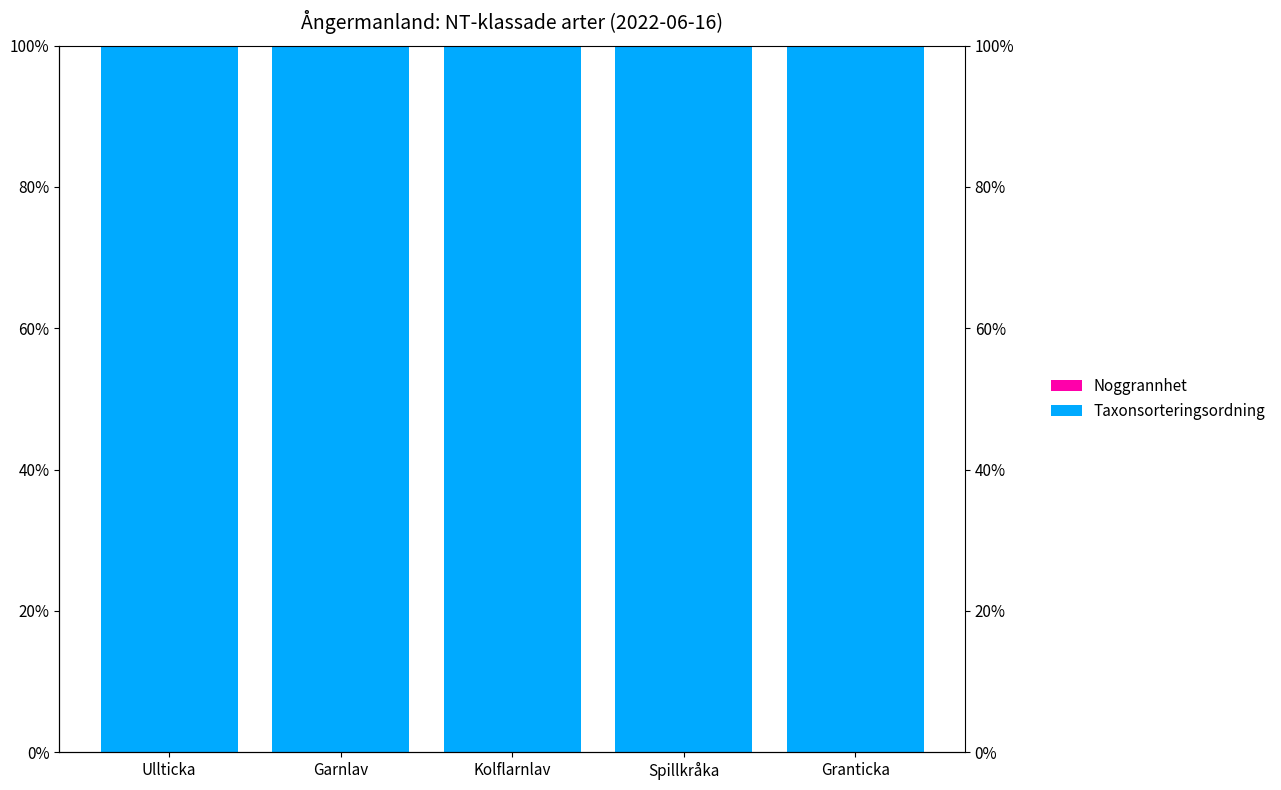

What is the average value of the Taxonsorteringsordning series?

1.0